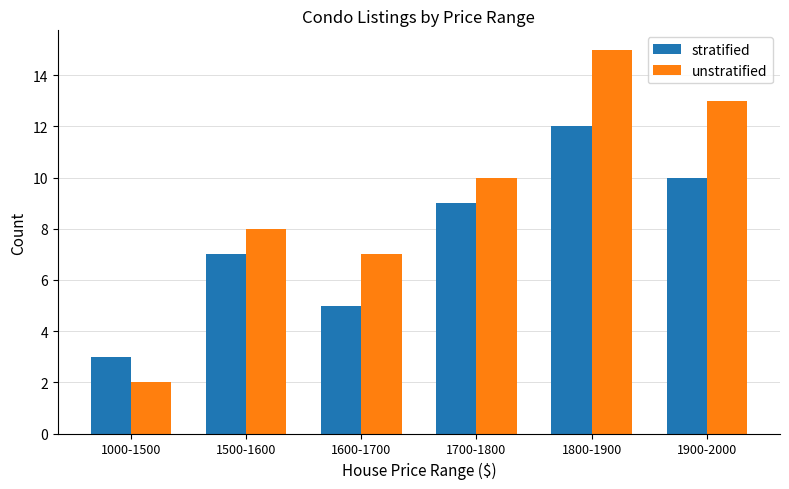

Read the stratified value at 1600-1700.

5